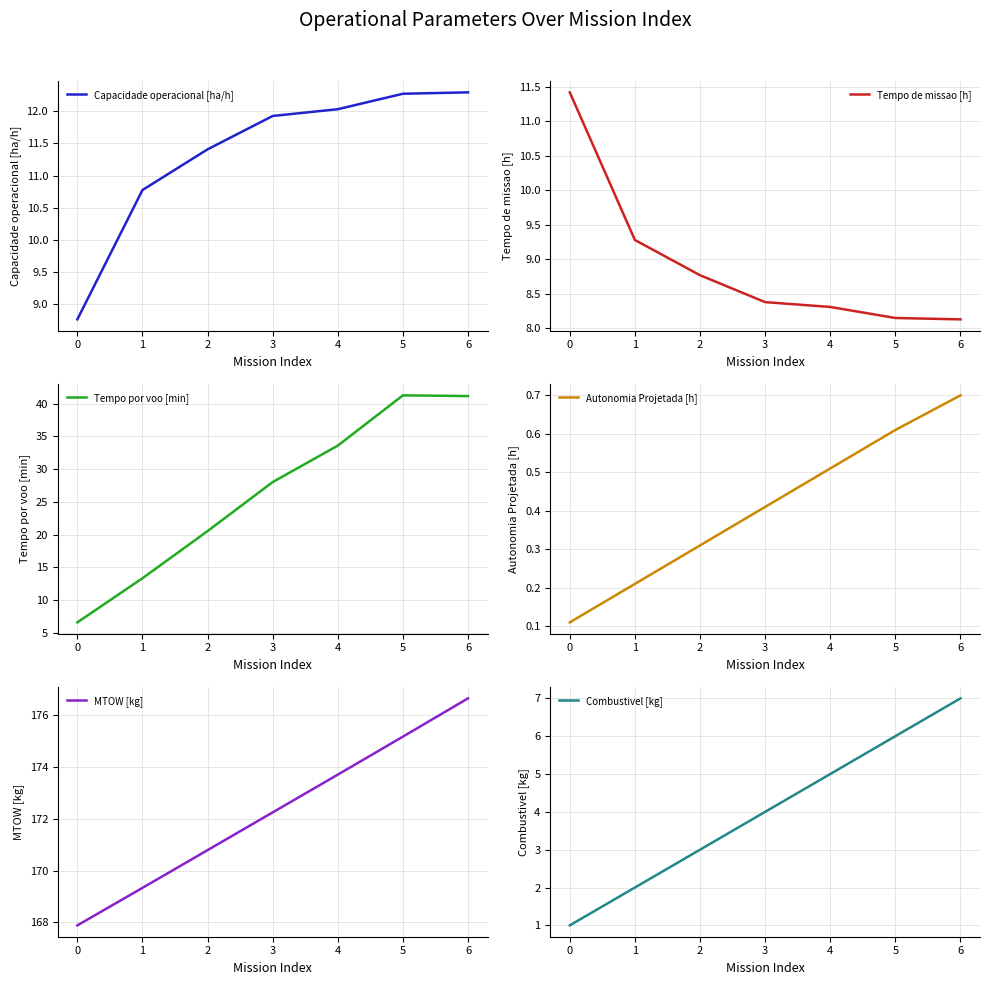

Is this an area chart (filled region under the line)?

No